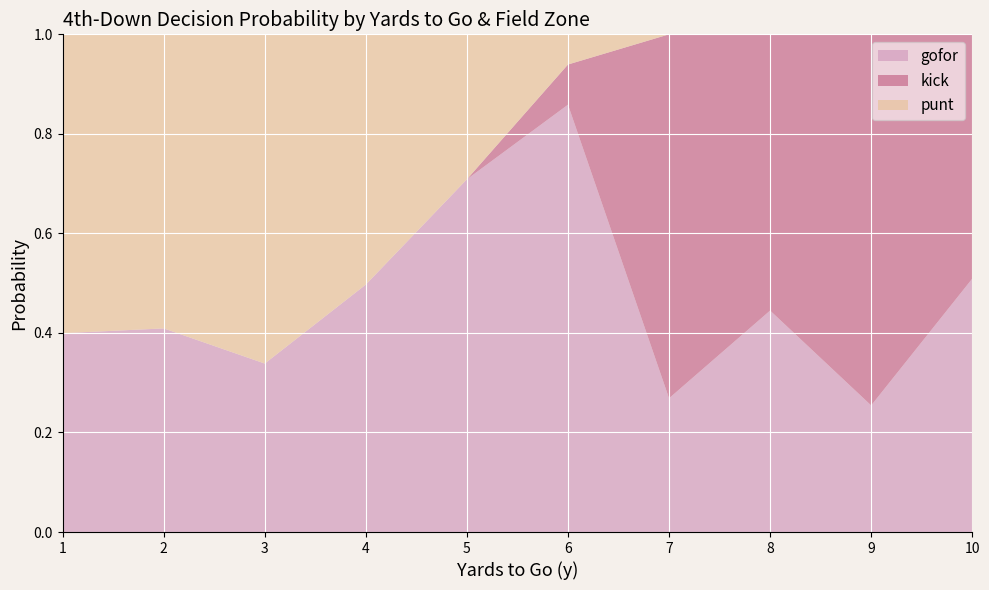

What is the total value across all series at 10?

1.0